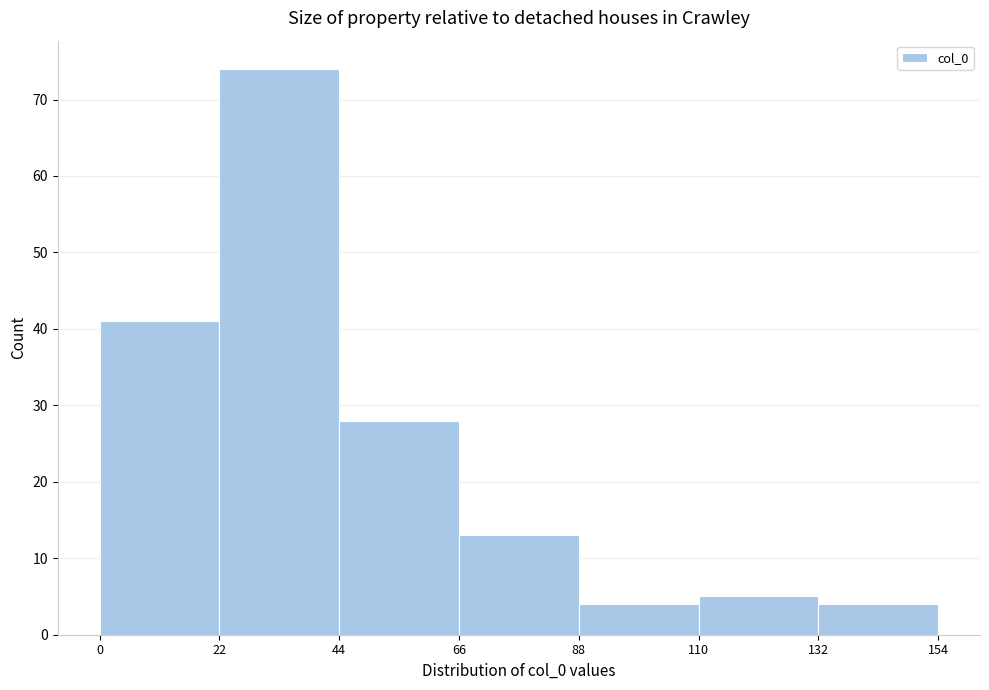

Over which range of the x-axis is the bar tallest?

22 to 44